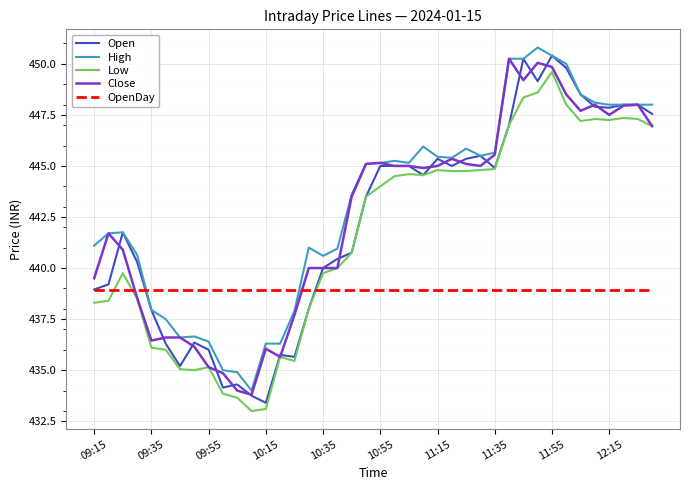

What are all the series names shown in the legend?

Open, High, Low, Close, OpenDay